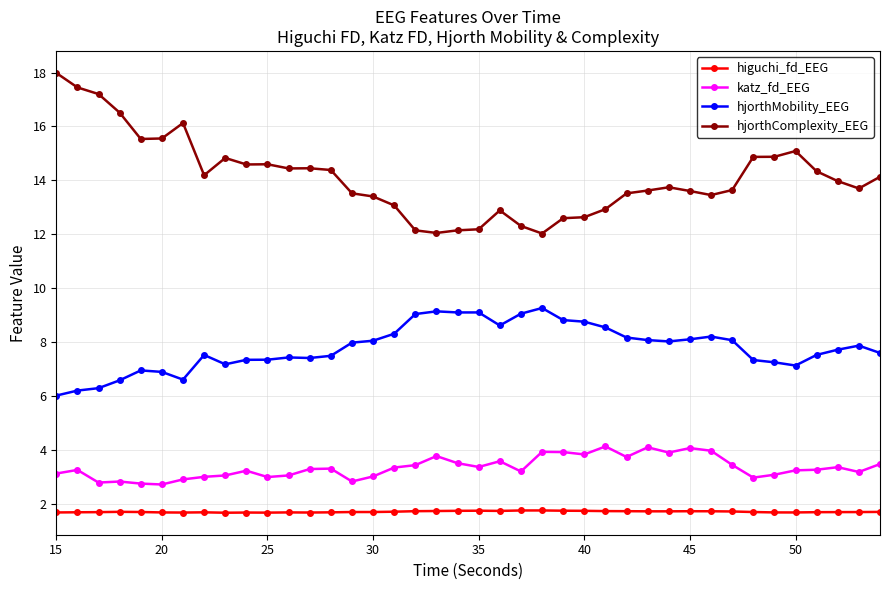

Which series has the largest range (max minus min)?

hjorthComplexity_EEG